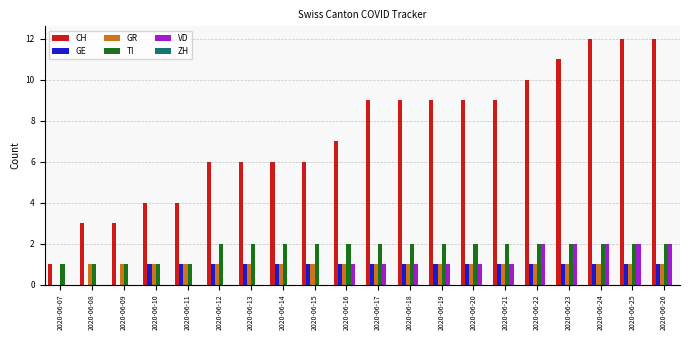

How many TI values are between 2 and 3?

15